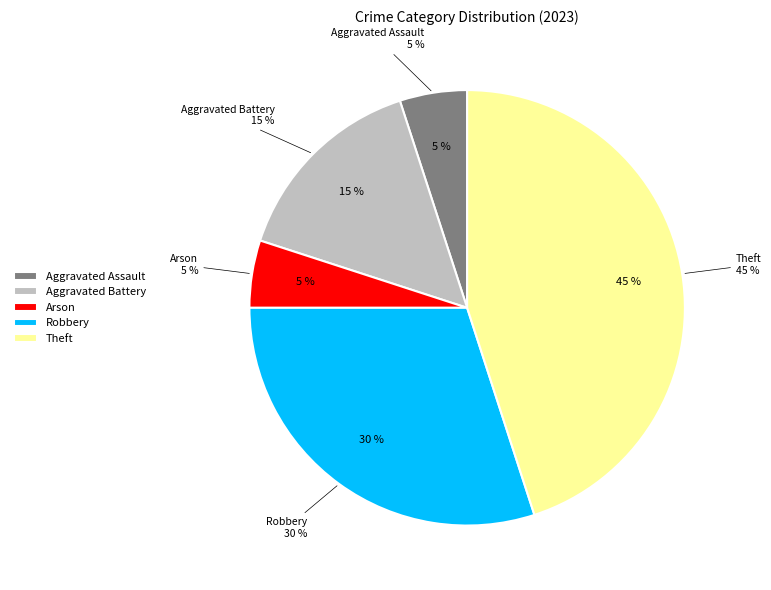

Which has a higher value, Aggravated Assault or Aggravated Battery?

Aggravated Battery